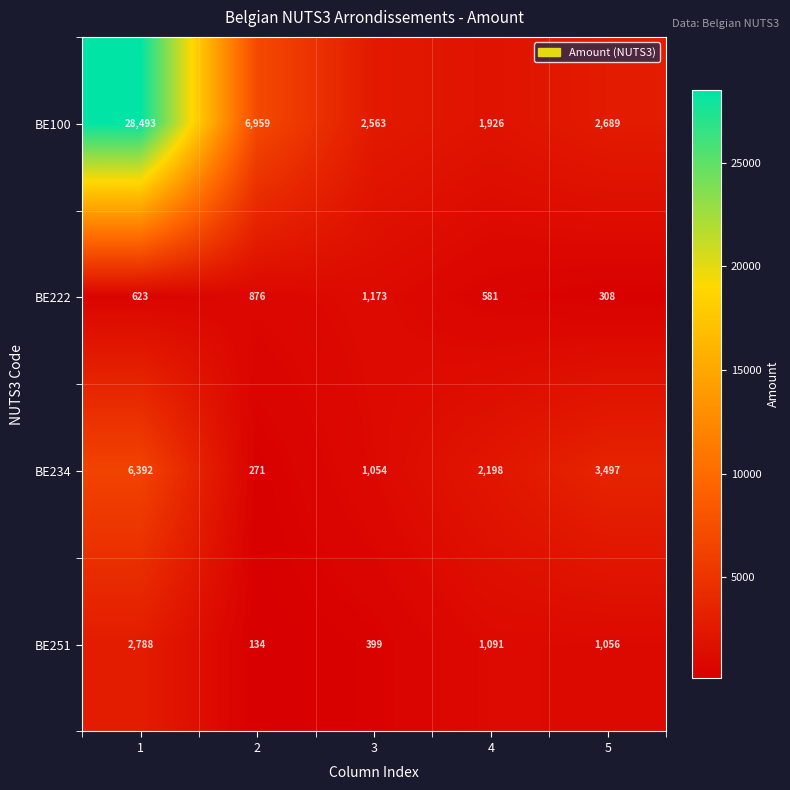

What is the average value of the BE234 series?

2682